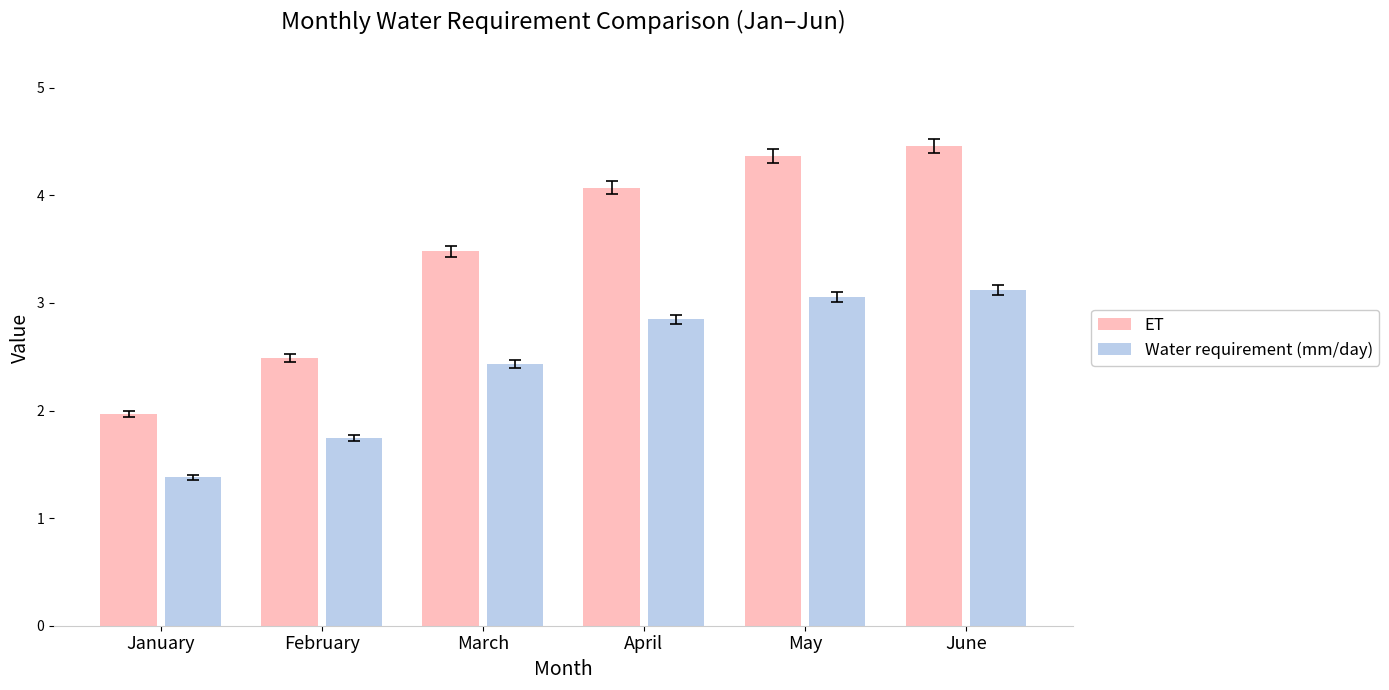

Which series has the largest total across all categories?

ET